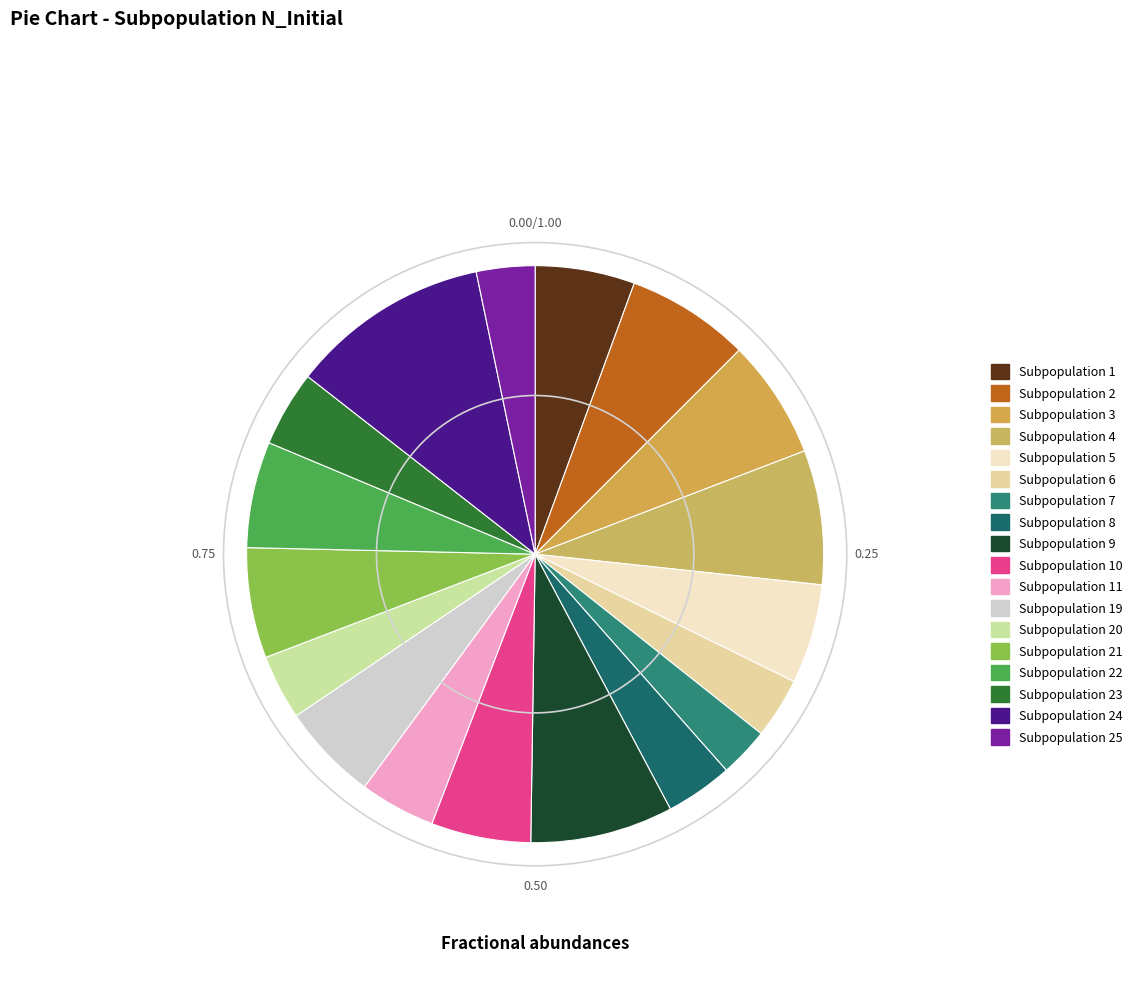

What is the ratio of the value at Subpopulation 22 to the value at Subpopulation 3?

0.9